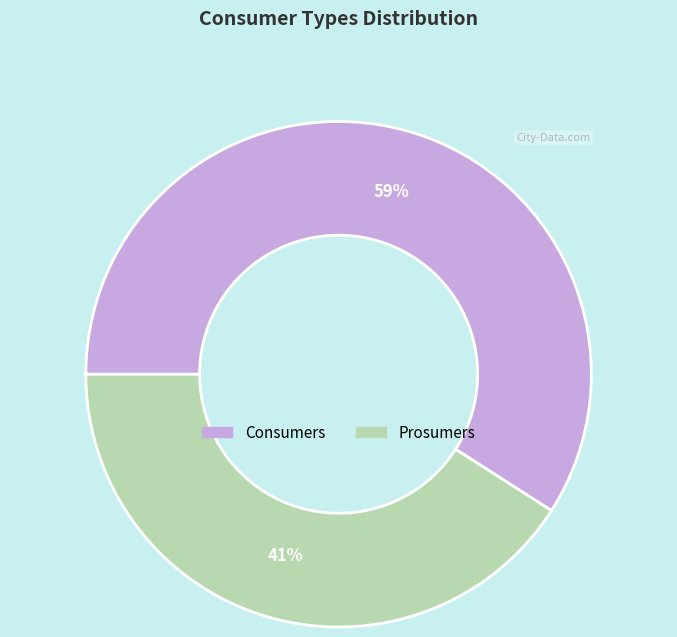

Does Prosumers represent more than half of the total?

No